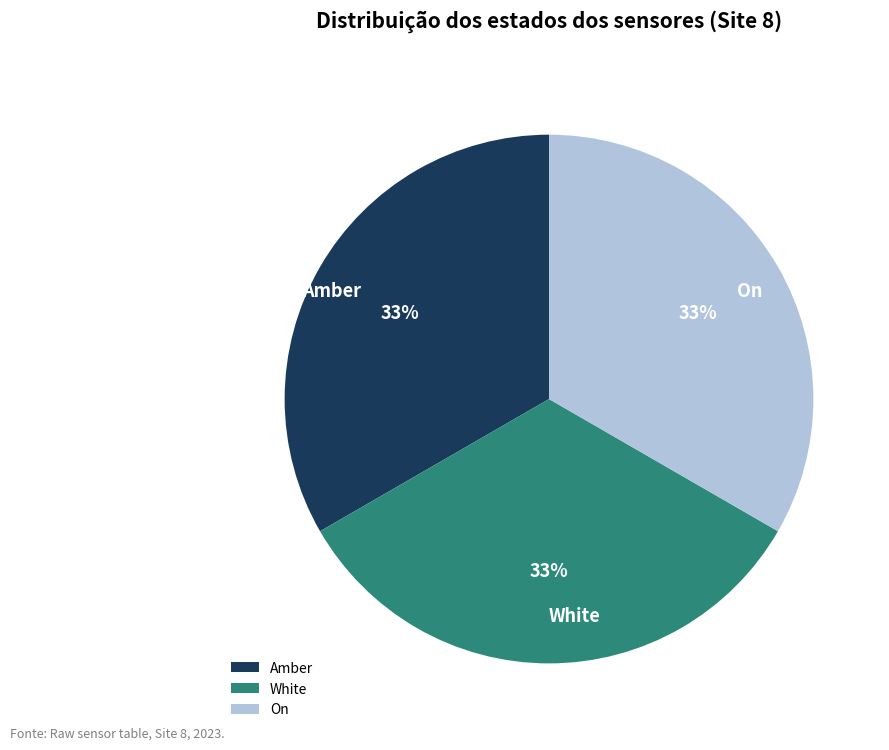

To the nearest percent, what portion does White represent?

33%